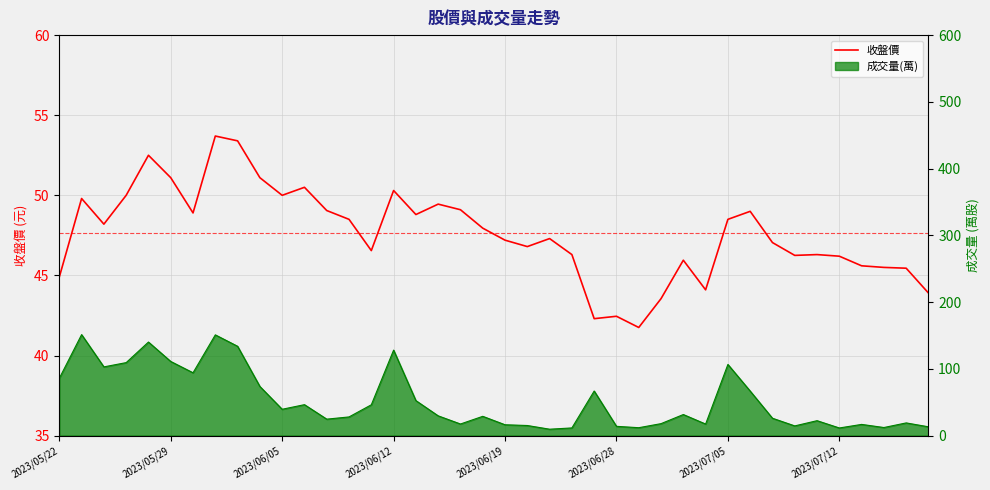

Approximately how many times larger is the value at 34 compared to 26?

1.1